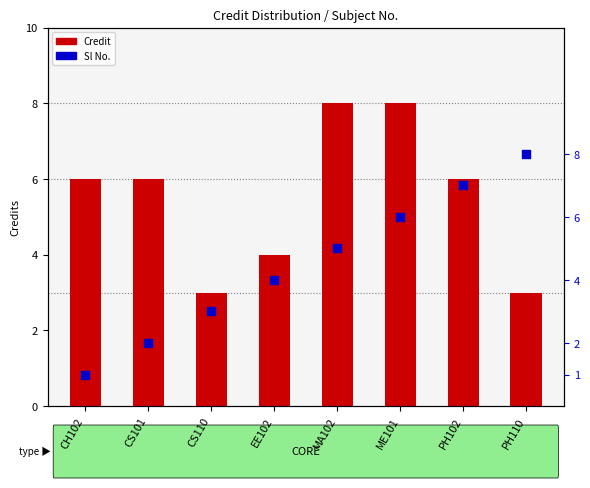

What is the total value across all series at MA102?

13